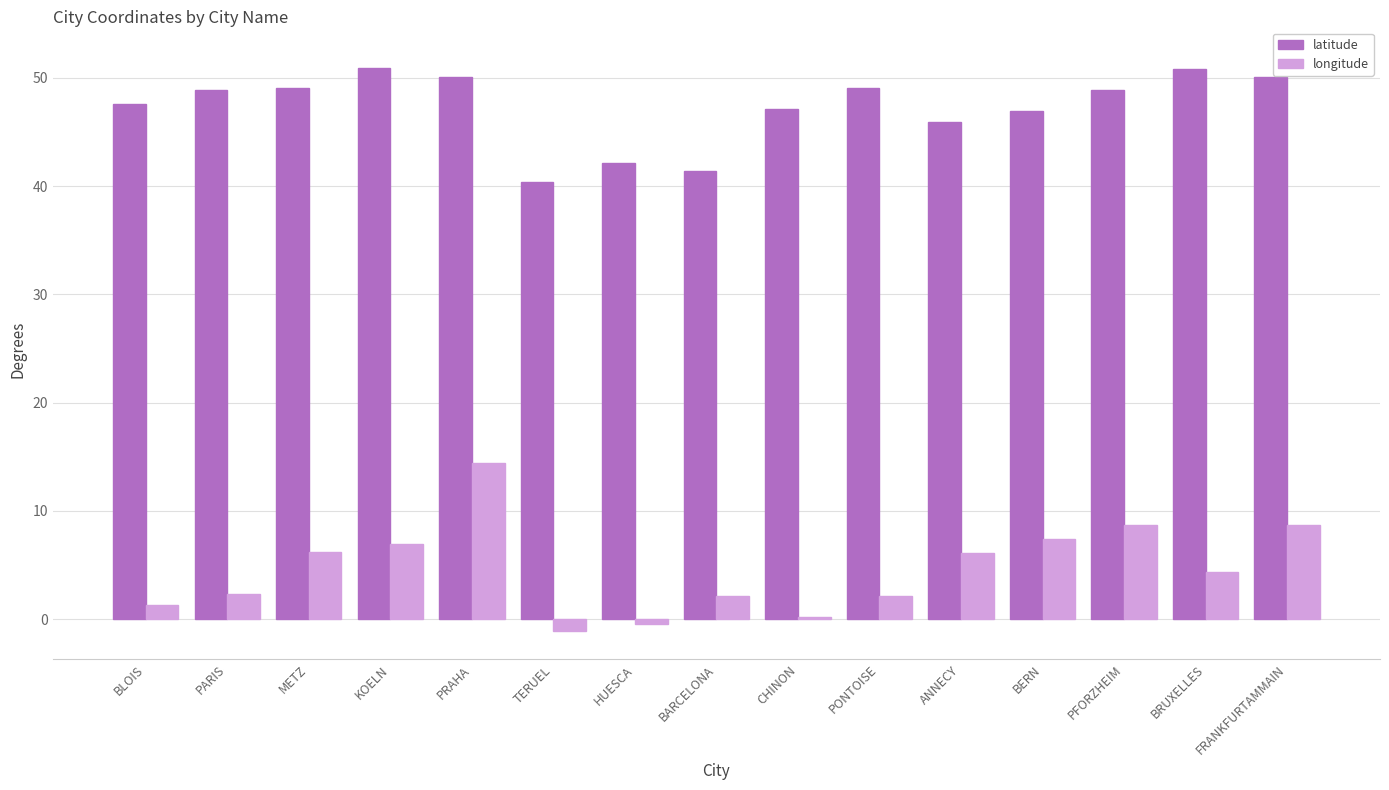

Which series has the widest spread of values?

longitude